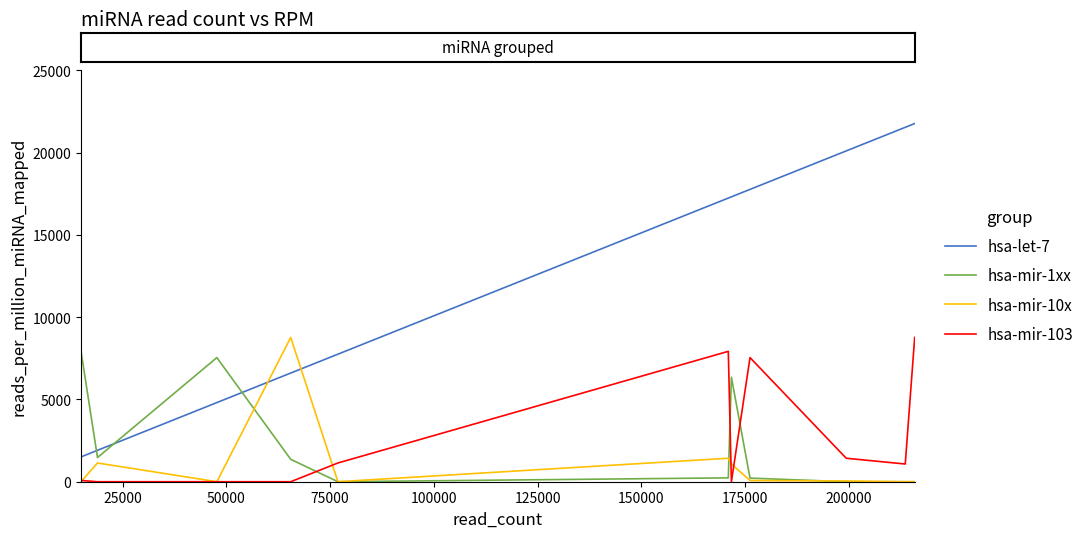

What is the maximum value shown in the chart?

21772.8